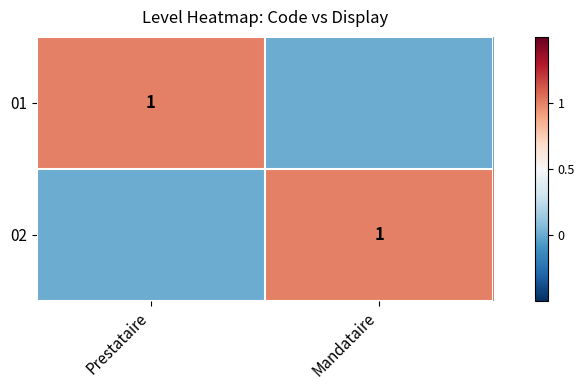

Is it true that 01 equals 0 at Prestataire?

False